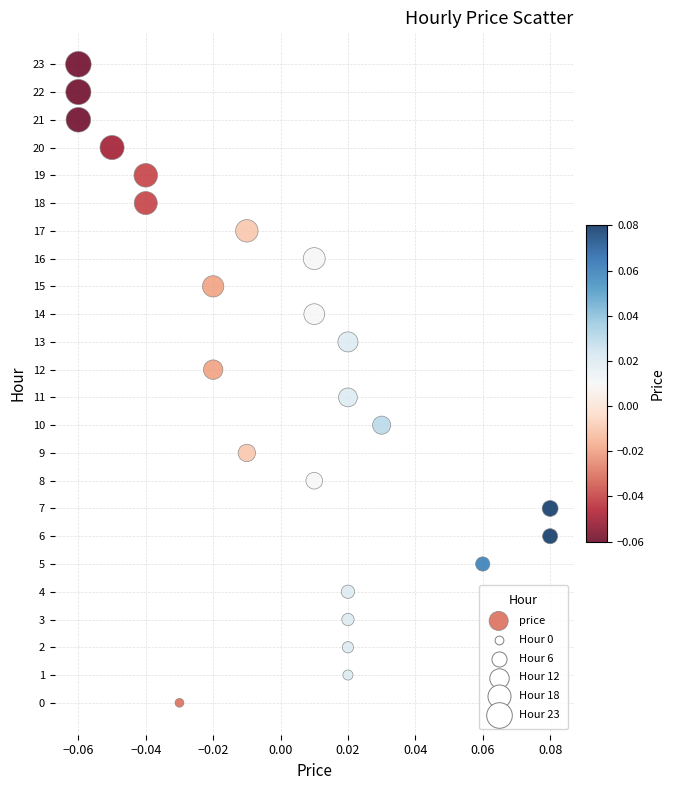

What is the range of Y values (max minus min)?

23